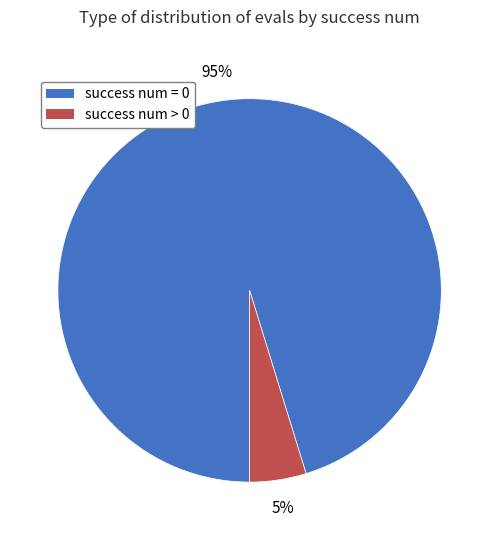

Is the sum of success num = 0 and success num > 0 greater than half?

Yes